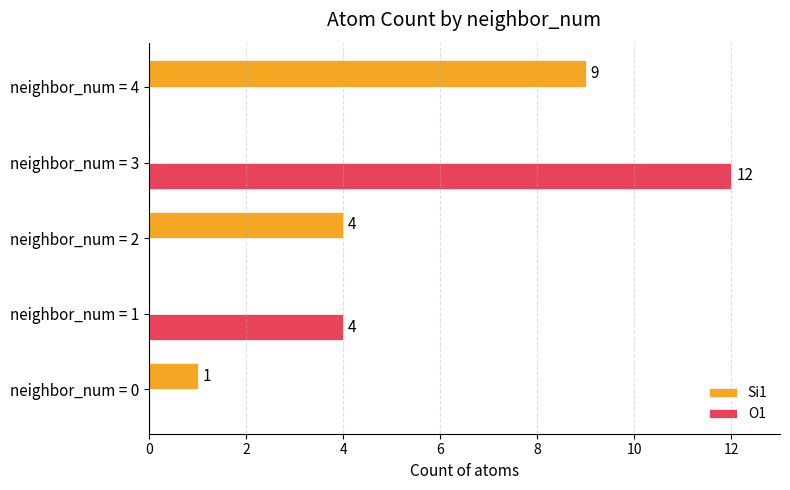

What are all the series names shown in the legend?

Si1, O1